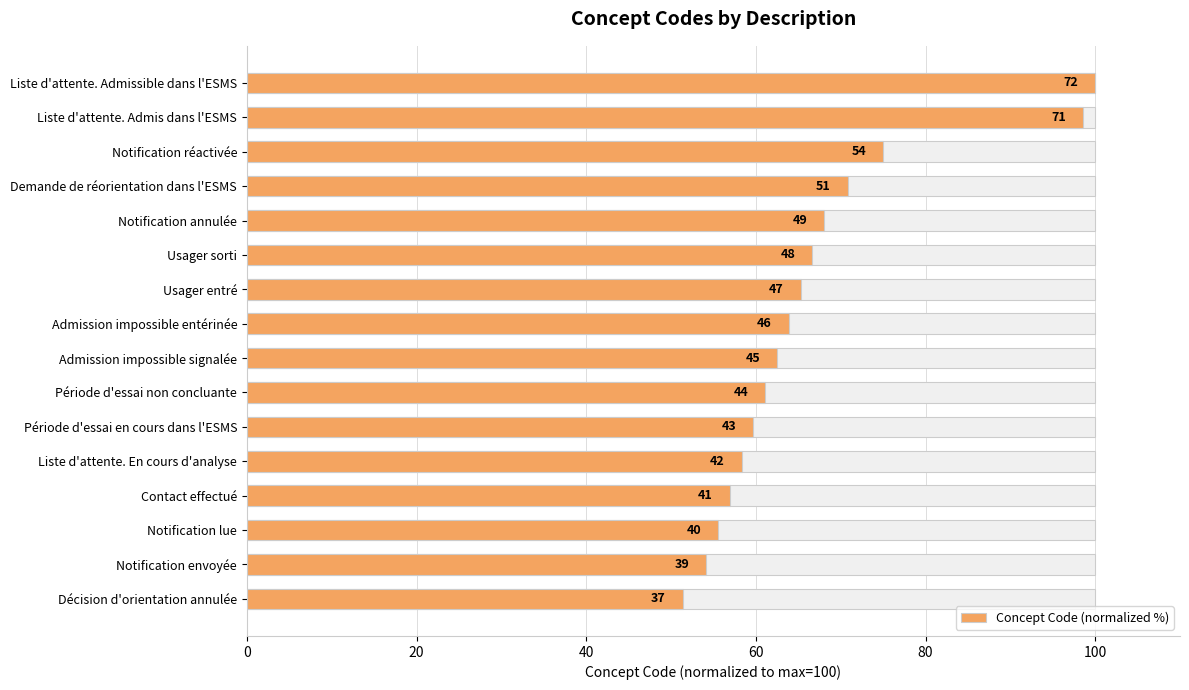

What is the maximum value shown in the chart?

100.0